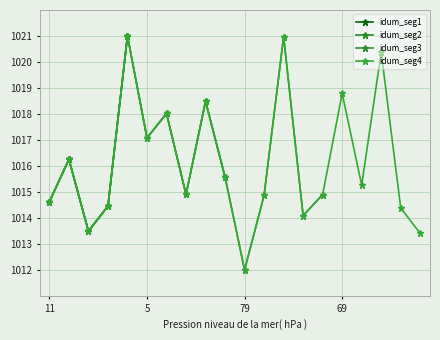

List the labels in order of value, smallest first.

79, 15, 12, 6, 33, 38, 11, 78, 68, 70, 1, 72, 19, 5, 40, 23, 69, 45, 87, 81